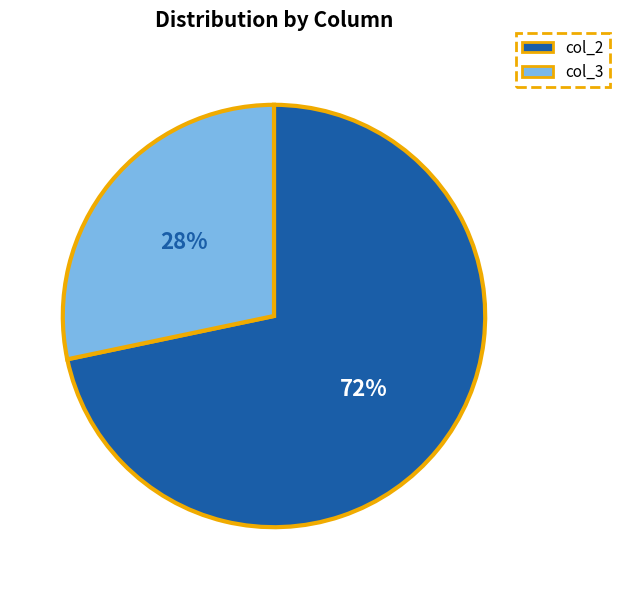

To the nearest percent, what is the average slice percentage?

50%